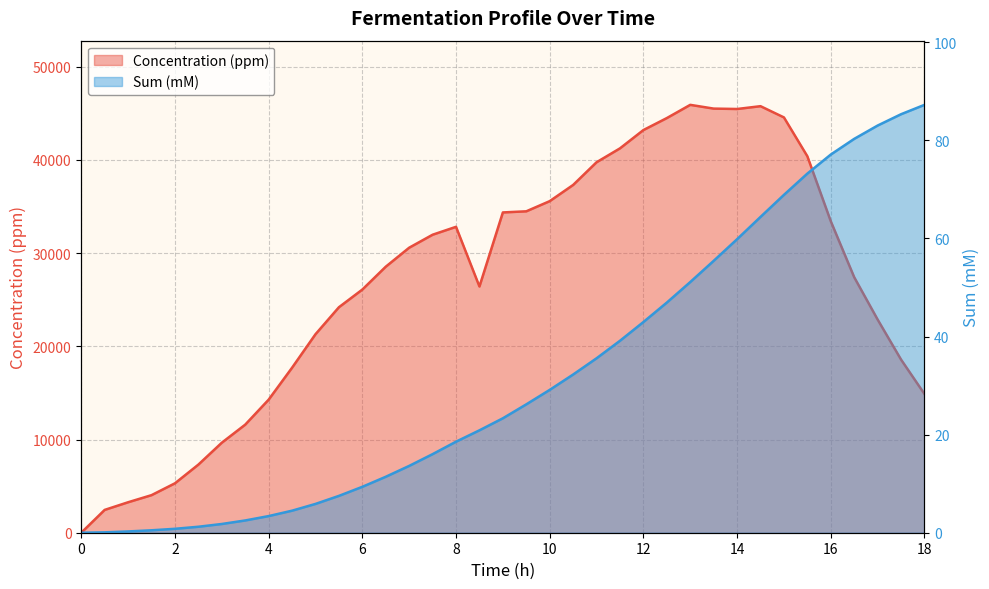

Reading right to left, extract all data points from this chart.

Concentration (ppm): 18=14882.2	17.5=18577.0	17=22873.3	16.5=27412.6	16=33420.5	15.5=40390.9	15=44560.9	14.5=45766.0	14=45464.9	13.5=45506.7	13=45909.1	12.5=44490.7	12=43204.8	11.5=41241.0	11=39750.7	10.5=37314.9	10=35577.0	9.5=34486.4	9=34365.8	8.5=26418.7	8=32821.9	7.5=31973.5	7=30581.2	6.5=28542.9	6=26090.0	5.5=24192.9	5=21296.7	4.5=17703.7	4=14276.5	3.5=11595.8	3=9657.8	2.5=7308.3	2=5301.7	1.5=4031.0	1=3269.2	0.5=2449.7	0=0.0
Sum (mM): 18=87.2	17.5=85.3	17=83.0	16.5=80.3	16=77.1	15.5=73.2	15=68.9	14.5=64.4	14=59.8	13.5=55.4	13=51.1	12.5=46.9	12=43.0	11.5=39.1	11=35.6	10.5=32.3	10=29.1	9.5=26.2	9=23.3	8.5=20.9	8=18.6	7.5=16.0	7=13.6	6.5=11.4	6=9.4	5.5=7.5	5=5.9	4.5=4.5	4=3.4	3.5=2.5	3=1.8	2.5=1.2	2=0.8	1.5=0.5	1=0.3	0.5=0.1	0=0.0